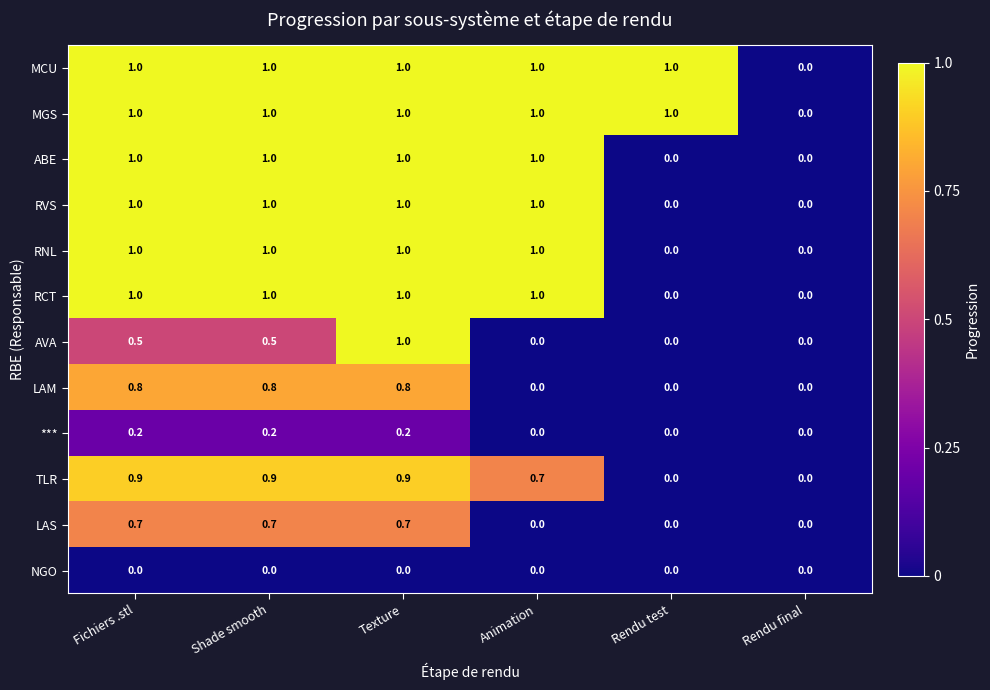

Between Fichiers .stl and Texture, which series saw the biggest shift?

AVA